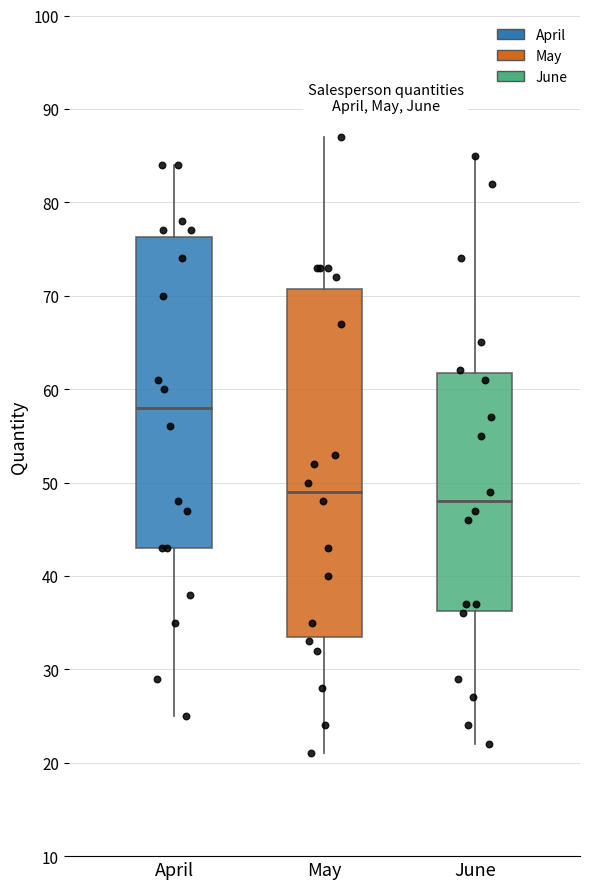

Reading left to right, transcribe this box plot: for each box, give where its median line is, the range the box spans, and where its two whiskers end, as read against the y-axis. The values are not printed on the chart, so give them approximately, as read against the axis.

April: median 58, box 43 to 76, whiskers 25 to 84
May: median 49, box 34 to 71, whiskers 21 to 87
June: median 48, box 36 to 62, whiskers 22 to 85